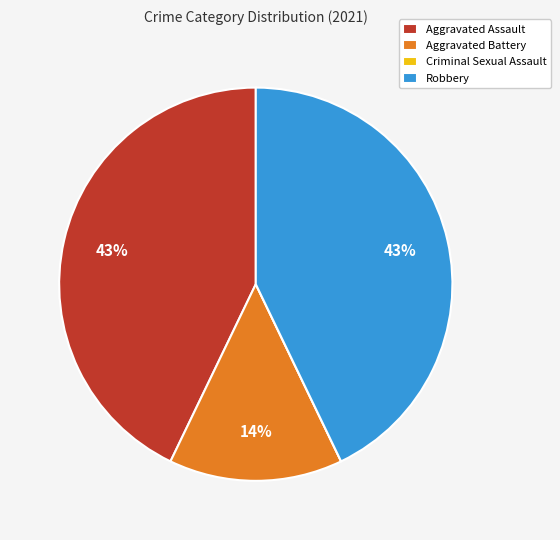

Is it true that Aggravated Assault is 43% of the pie?

True